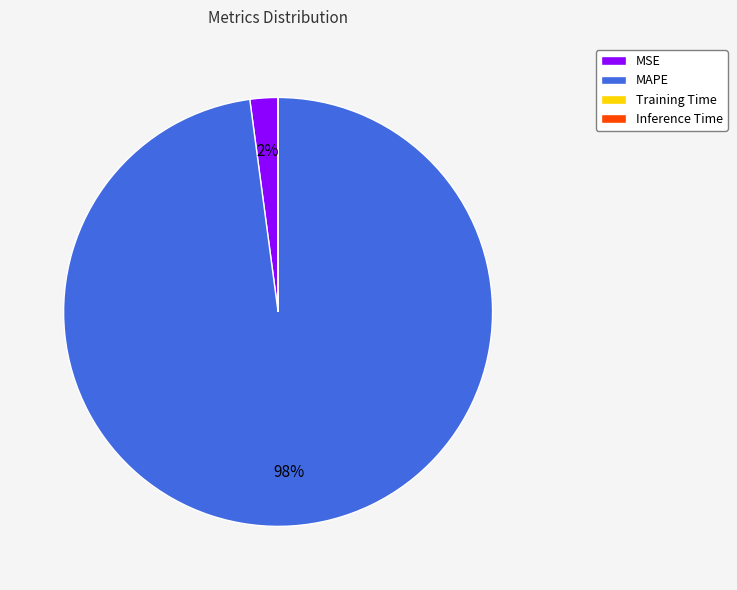

To the nearest percent, what is the average slice percentage?

25%